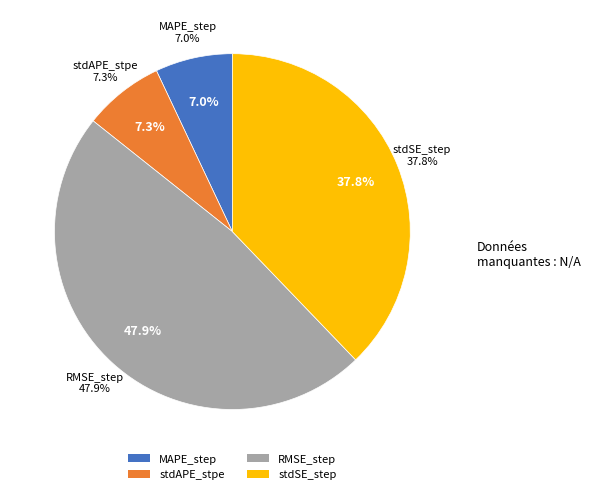

Combined, do stdSE_step and MAPE_step account for over 50%?

No